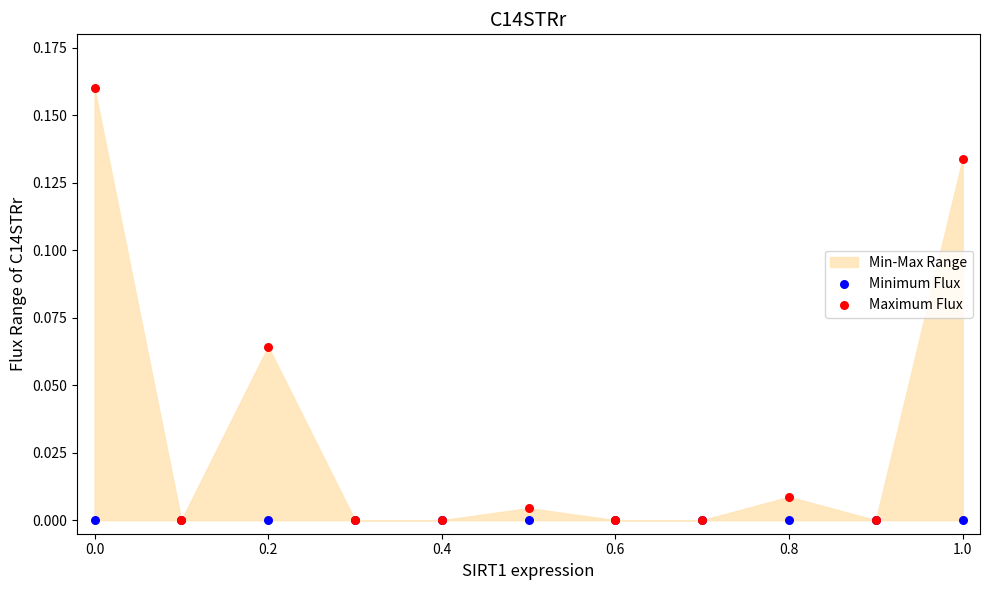

Which series contains the highest Y value?

Maximum Flux